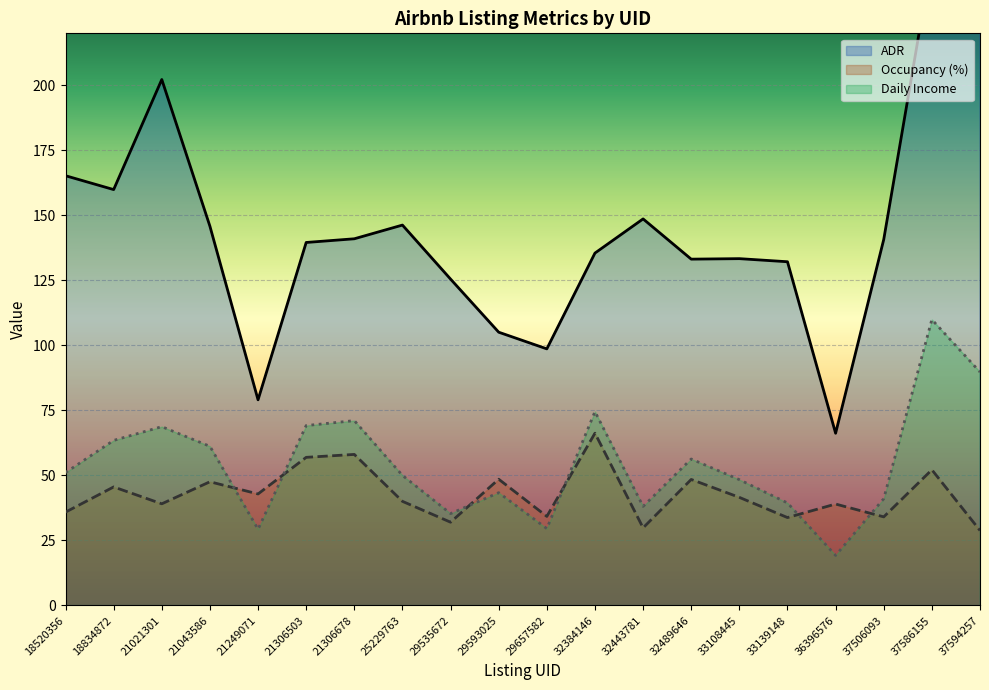

Is the value of Occupancy (%) at 18520356 greater than the value of ADR at 25229763?

No